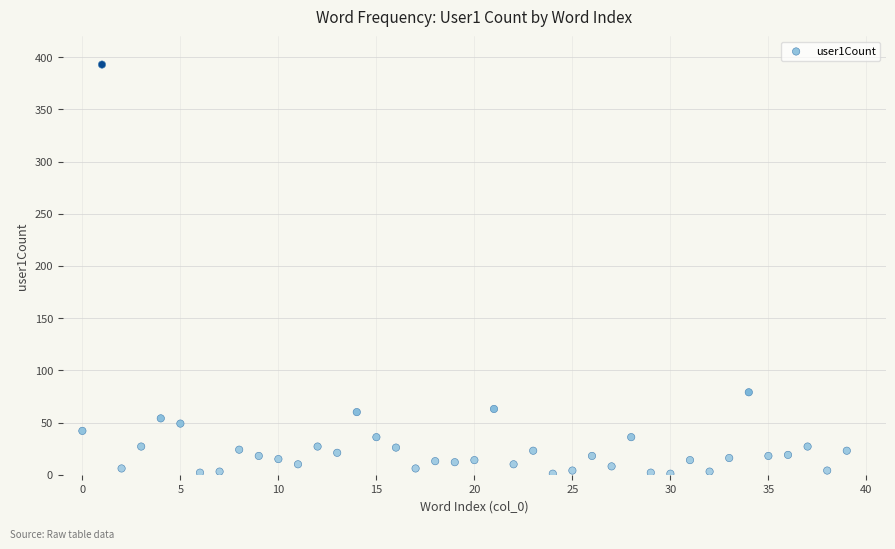

What Y value in the scatter plot is closest to 197?

79